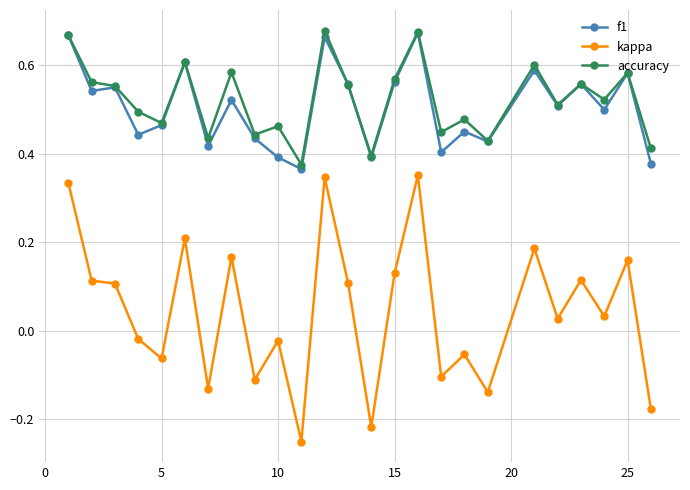

Which series has the widest spread of values?

kappa